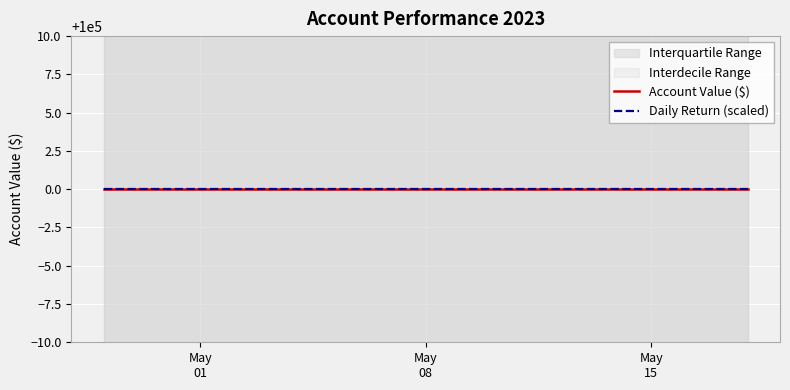

Reading left to right, list all the values displayed in this chart.

account_value: 100000	100000	100000	100000	100000	100000	100000	100000	100000	100000	100000	100000	100000	100000	100000
daily_return: 0	0	0	0	0	0	0	0	0	0	0	0	0	0	0